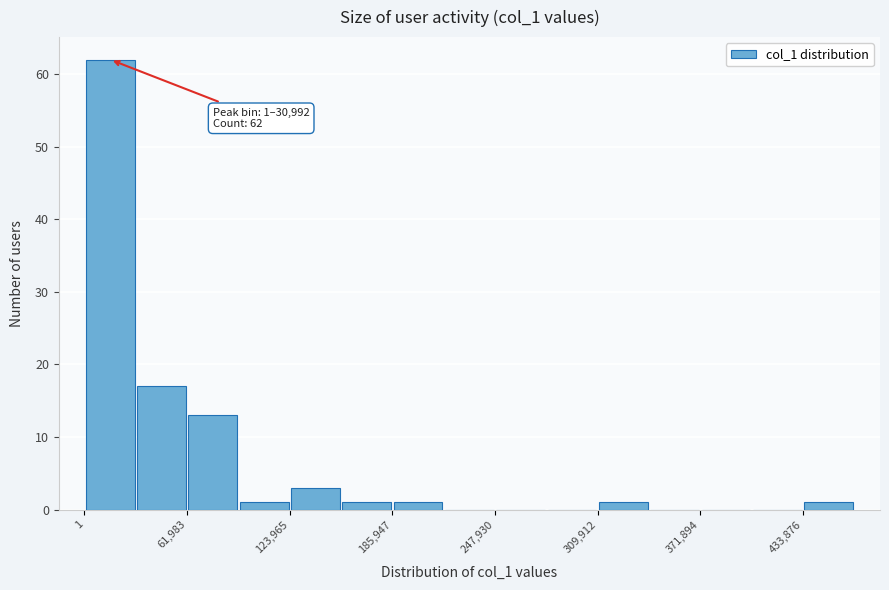

Around what value on the x-axis is the tallest bar? Give the approximate position of its centre, as read against the axis.

20000